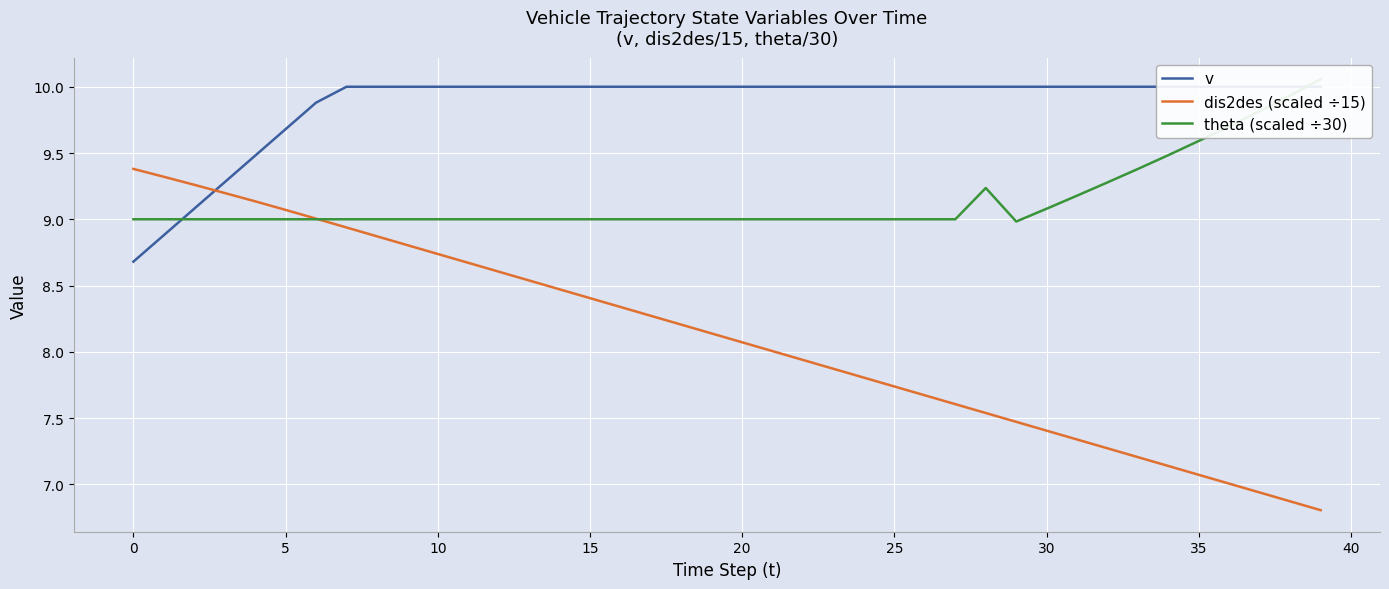

What is the label of the 22nd point from the left?

21